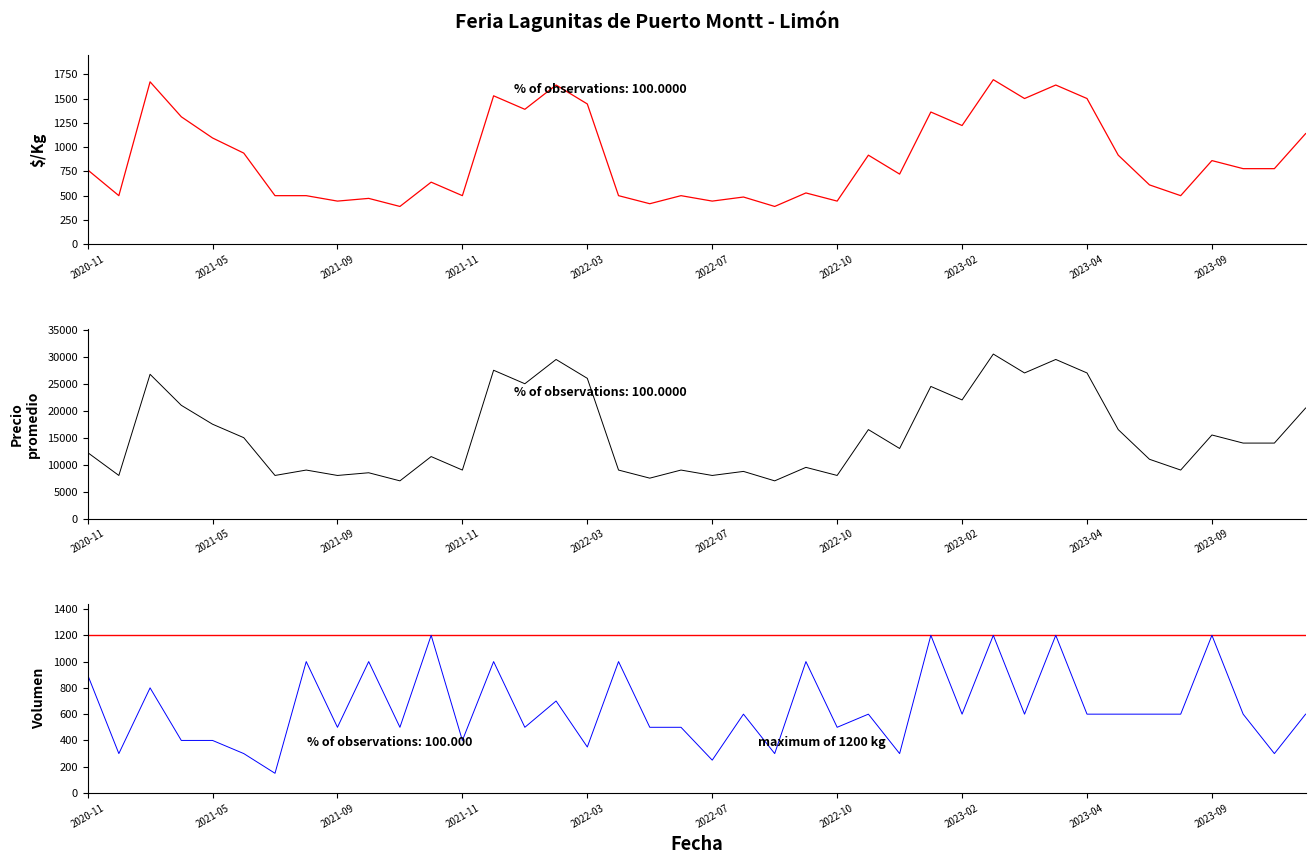

Is the value of Precio $/Kg at 27 greater than the value of Precio promedio ponderado at 2023-04?

No